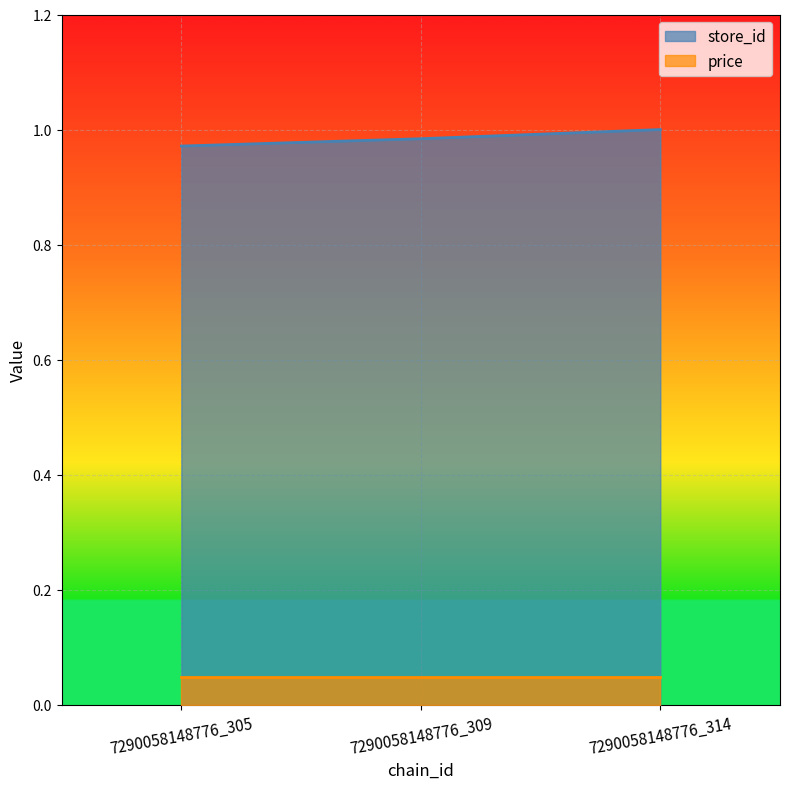

What is the maximum value shown in the chart?

1.0